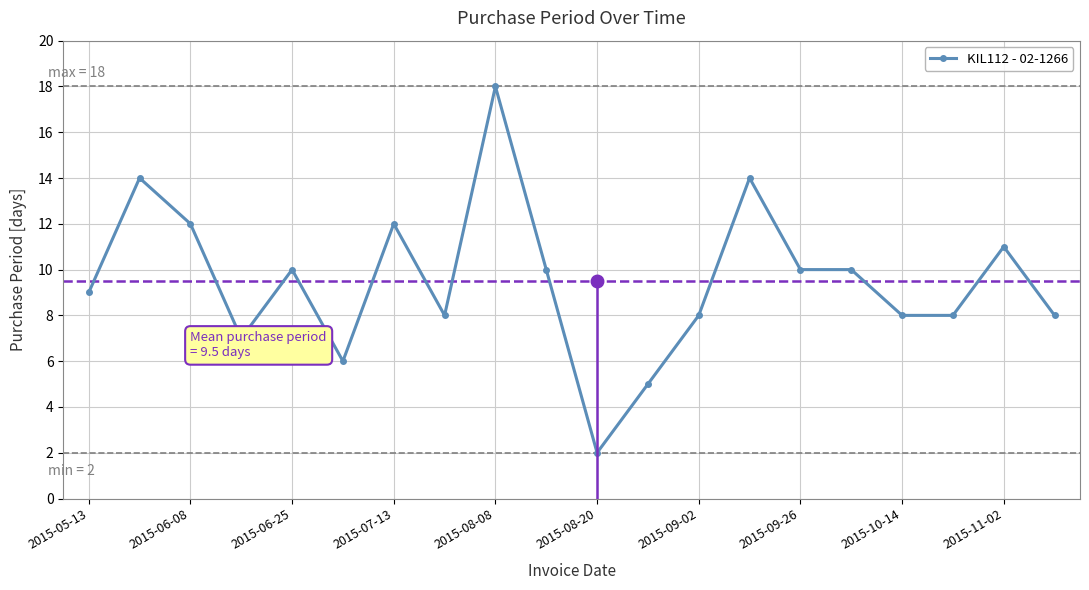

True or false: the data has more than 1 interior local peaks.

True